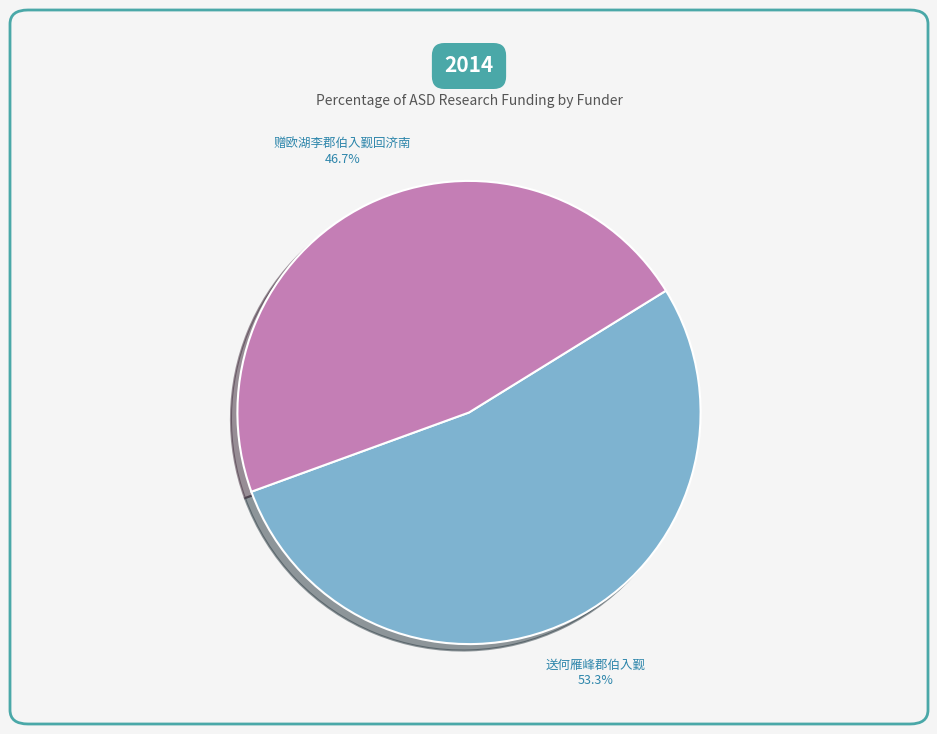

What is the majority slice?

送何雁峰郡伯入觐